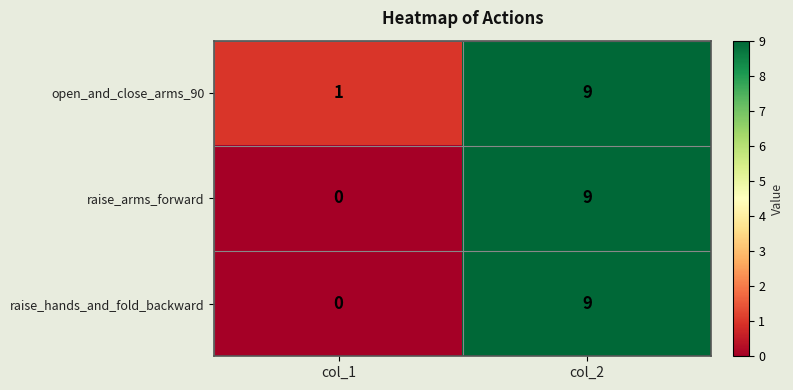

Reading left to right, list all the values displayed in this chart.

open_and_close_arms_90: 1	9
raise_arms_forward: 0	9
raise_hands_and_fold_backward: 0	9